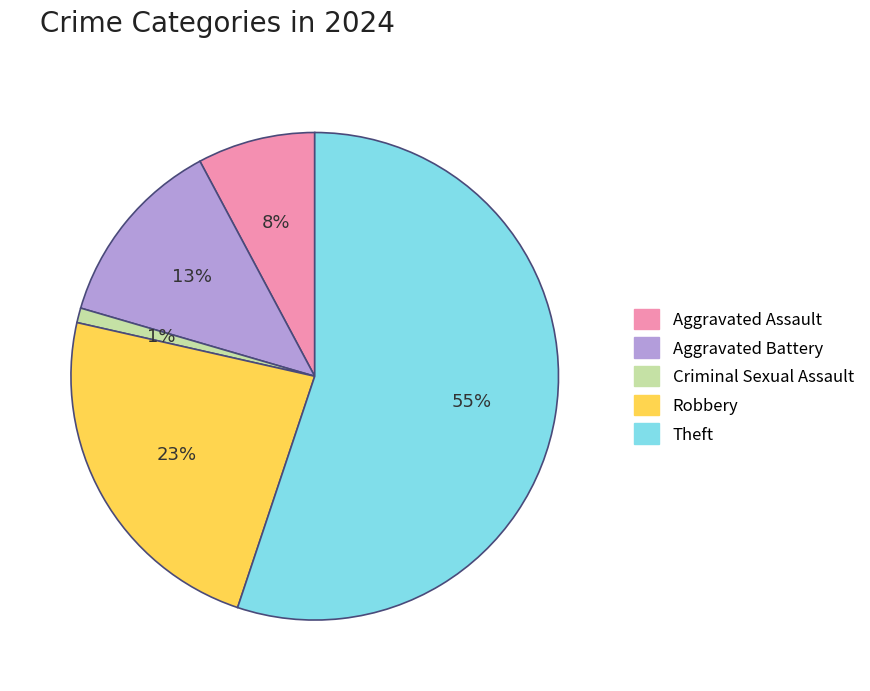

Is the sum of Robbery and Criminal Sexual Assault greater than half?

No